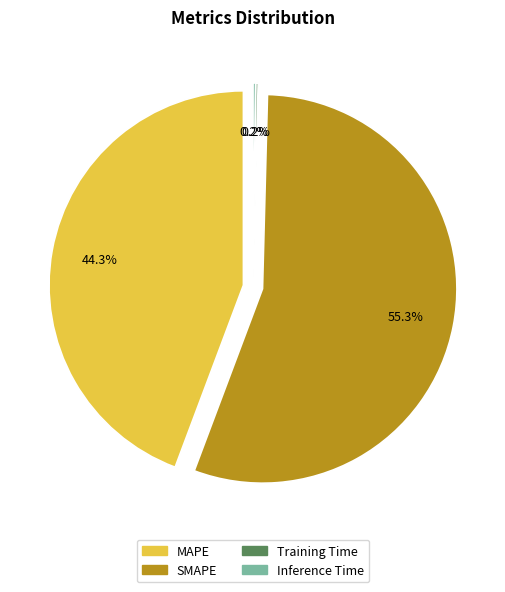

Is there any slice that represents more than half of the pie?

Yes